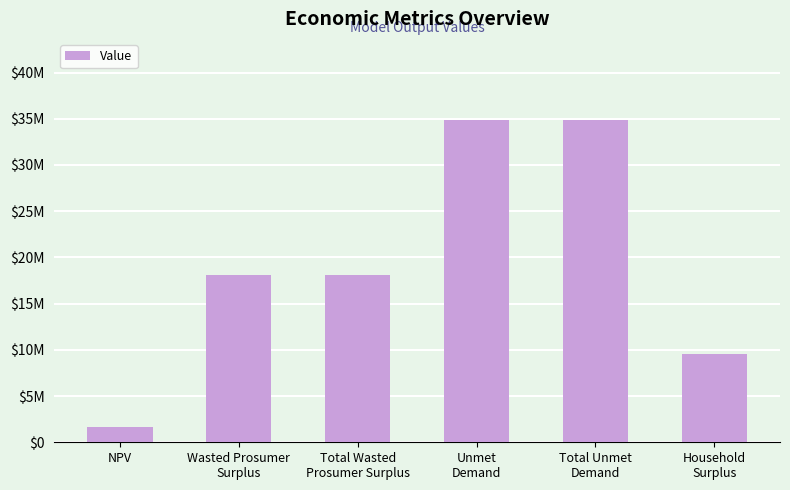

Does the chart contain any negative values?

No